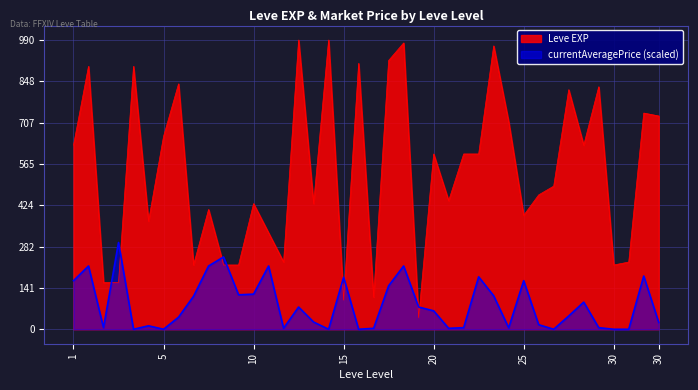

What is the total value across all series at 5?

660.0